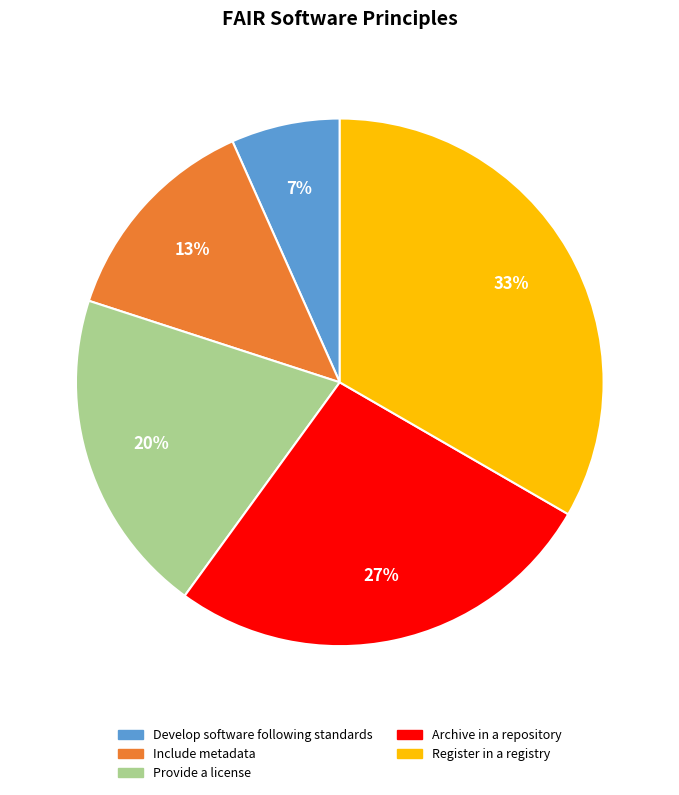

Is there any slice that represents more than half of the pie?

No